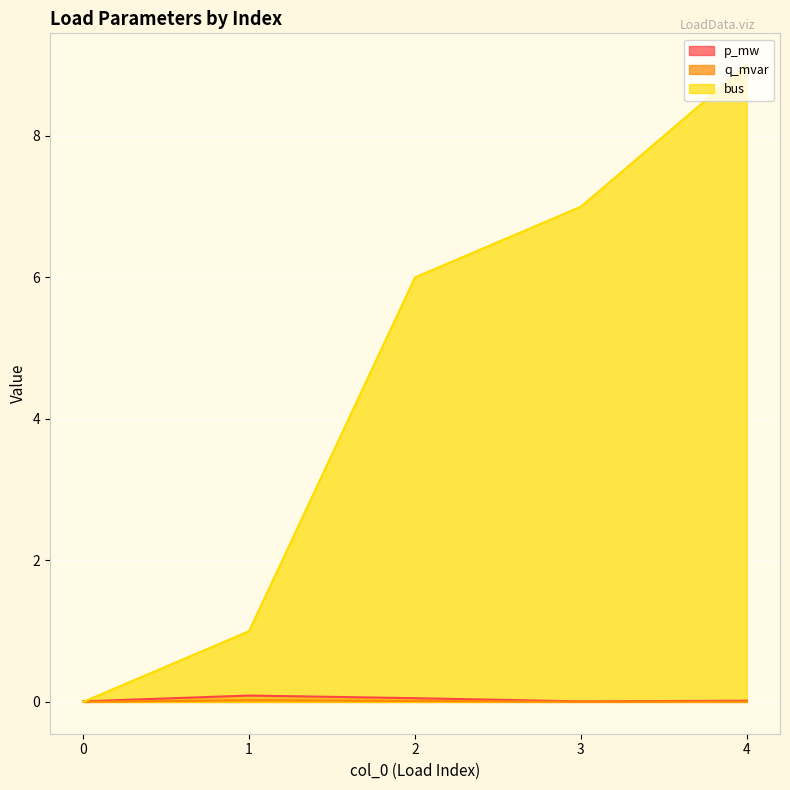

True or false: bus has a value of 6.0 at 2.

True